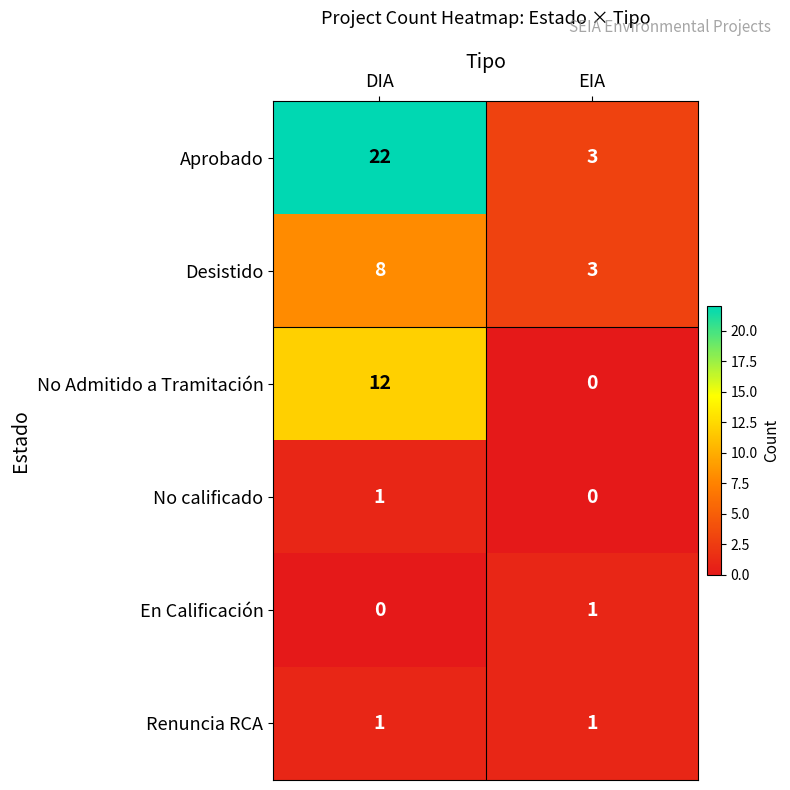

What is the total value across all series at EIA?

8